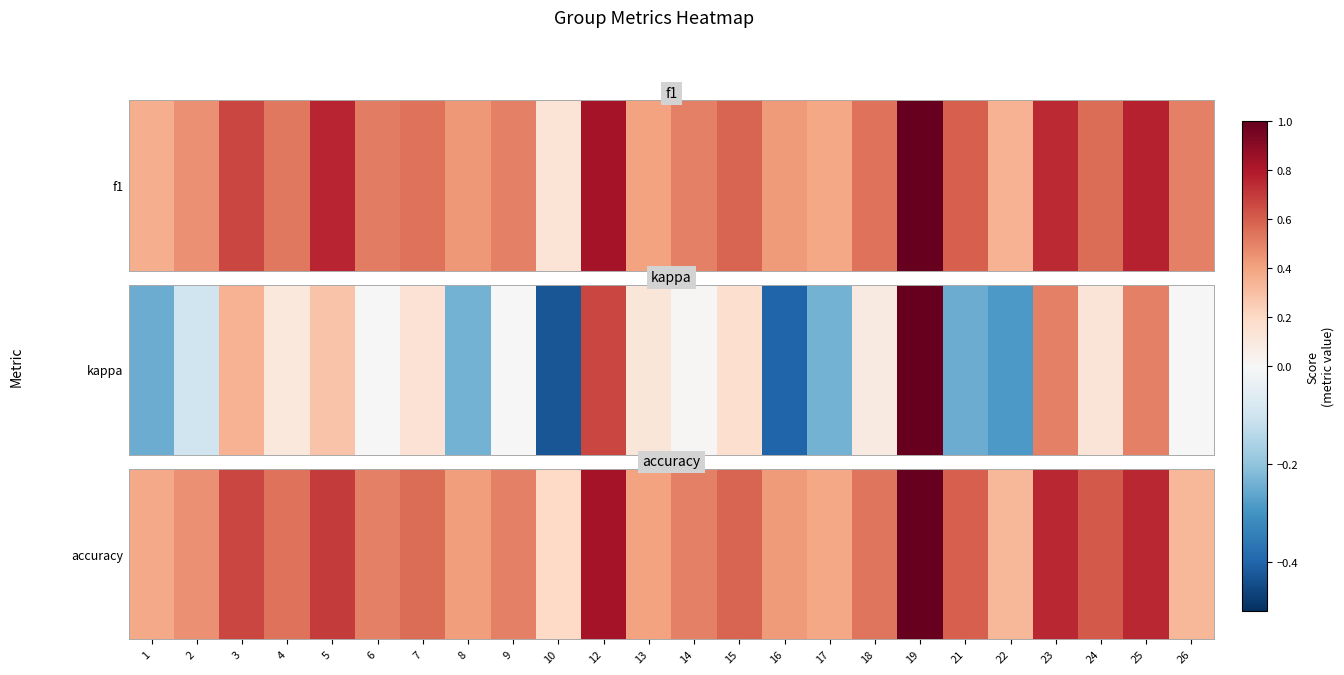

True or false: the data shows 0.4 at 13.

True